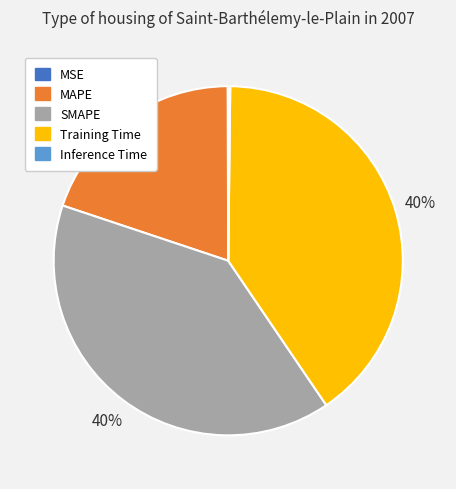

Does Training Time represent more than half of the total?

No